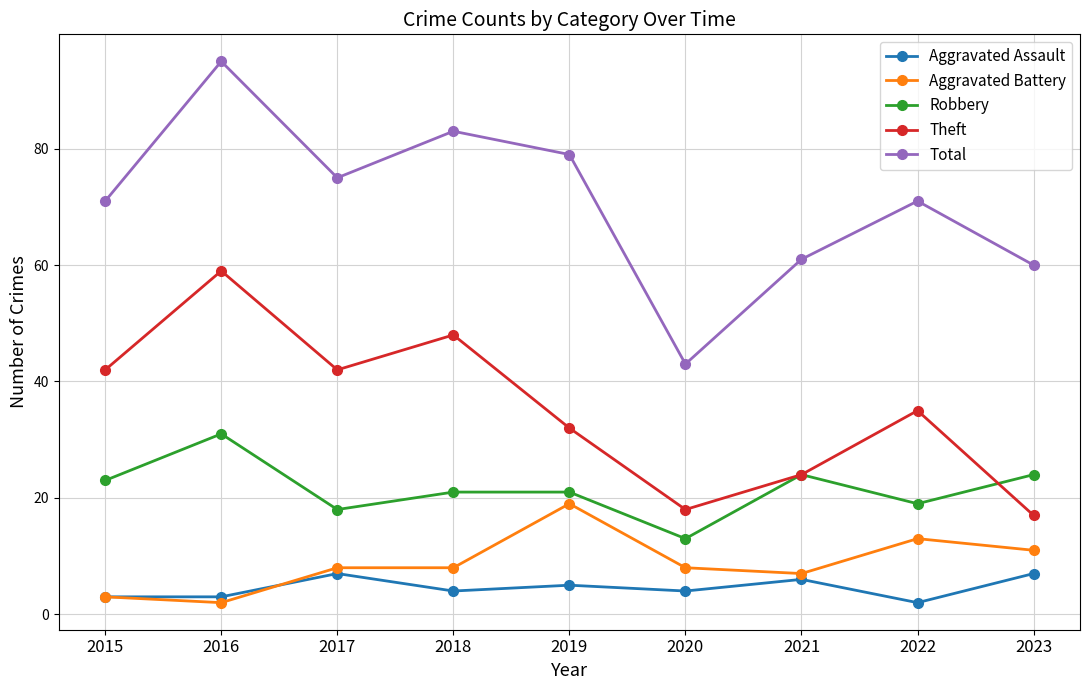

The value of Total at 2020 is 72. True or false?

False